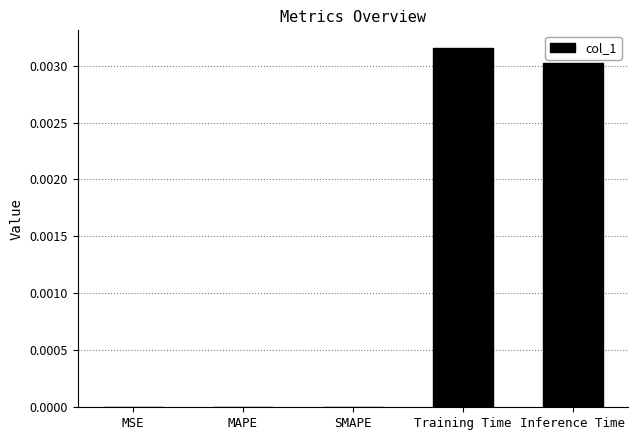

Which label corresponds to the largest value in the chart?

Training Time